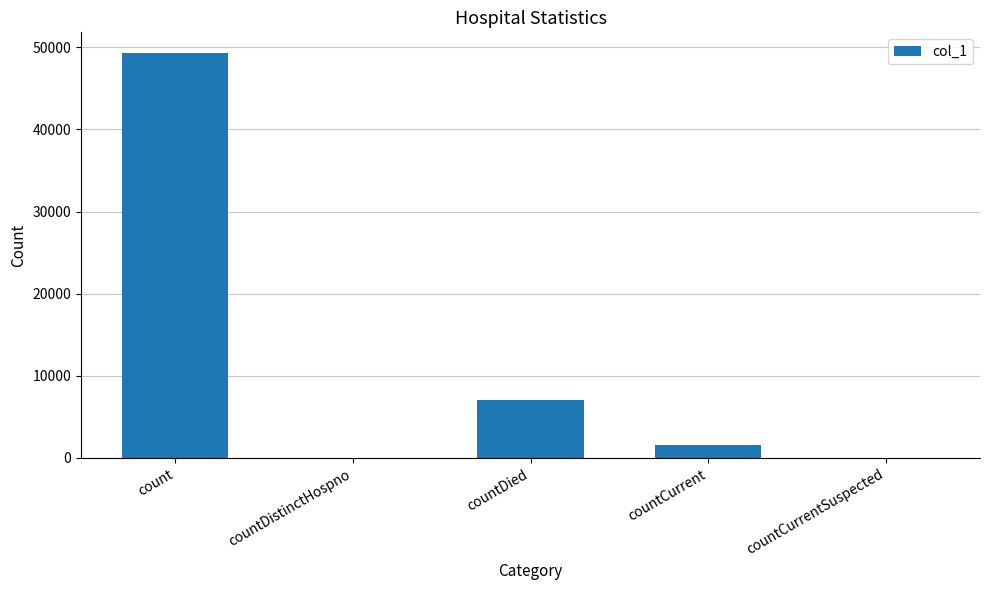

At which label does the data first exceed 1609?

count